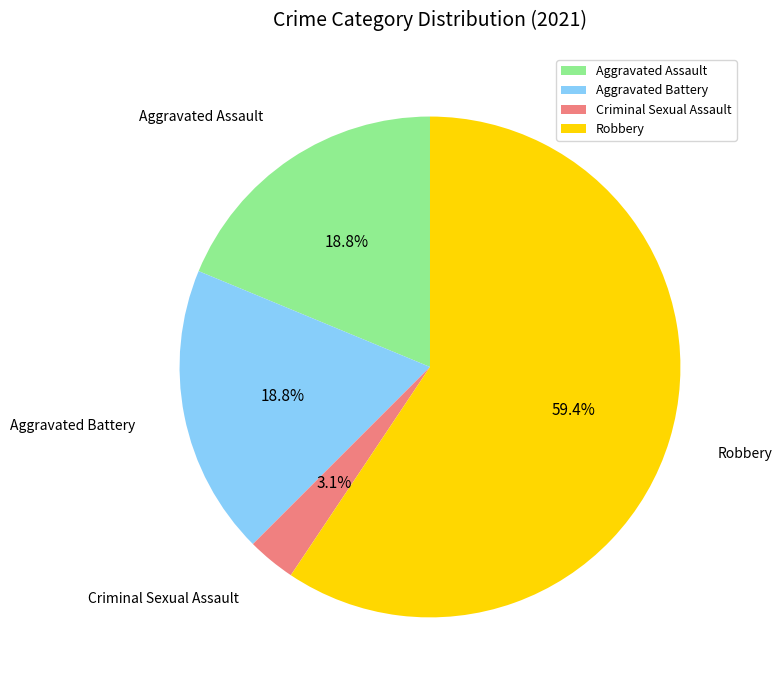

How many segments does this pie chart have?

4